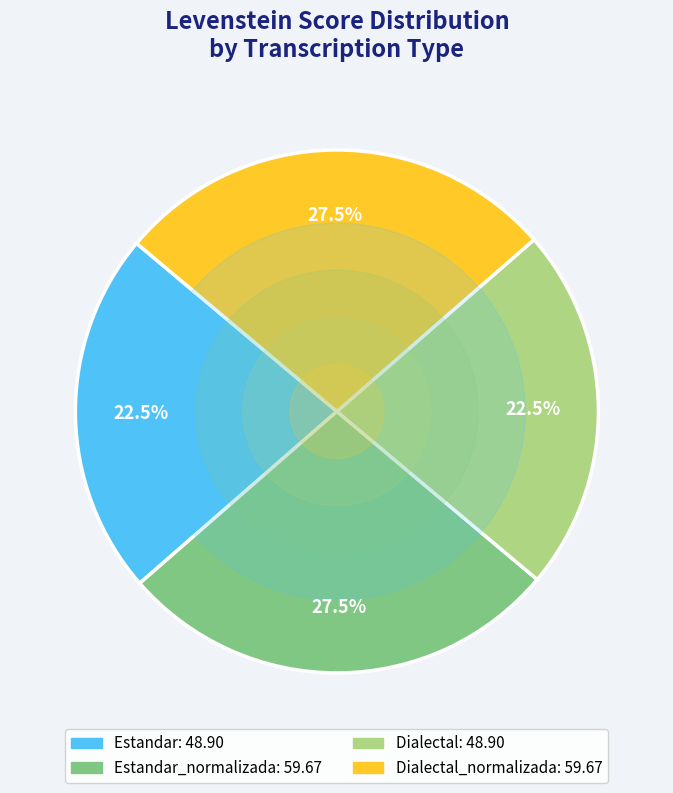

Does any single category account for the majority?

No